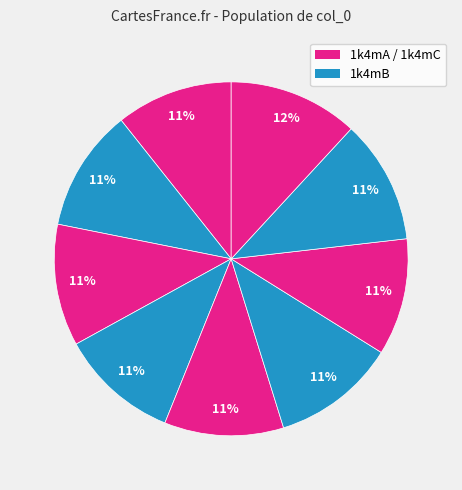

How many slices are in this pie chart?

9